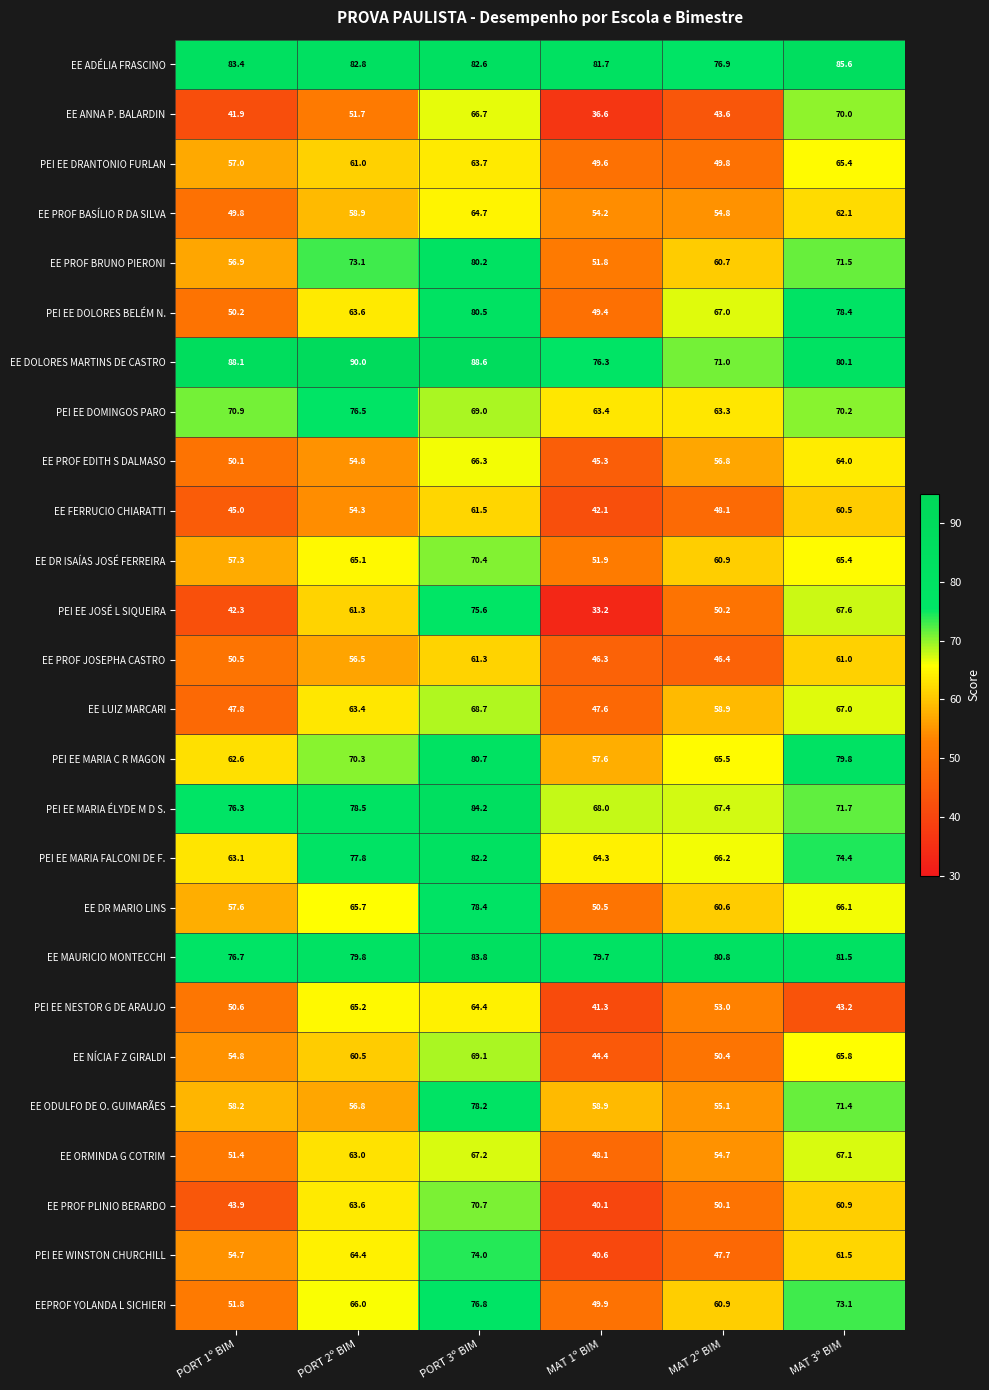

Where does the PEI EE JOSÉ L SIQUEIRA series first go above 61?

PORT 2º BIM